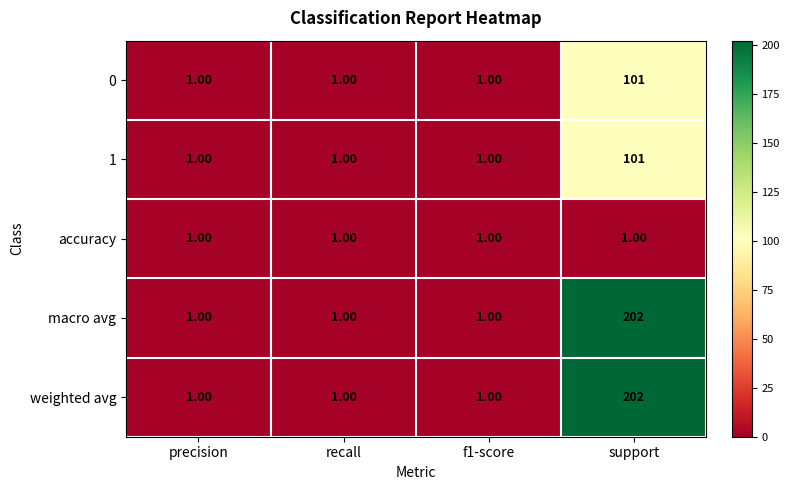

What is the difference between the maximum and minimum values in the weighted avg series?

201